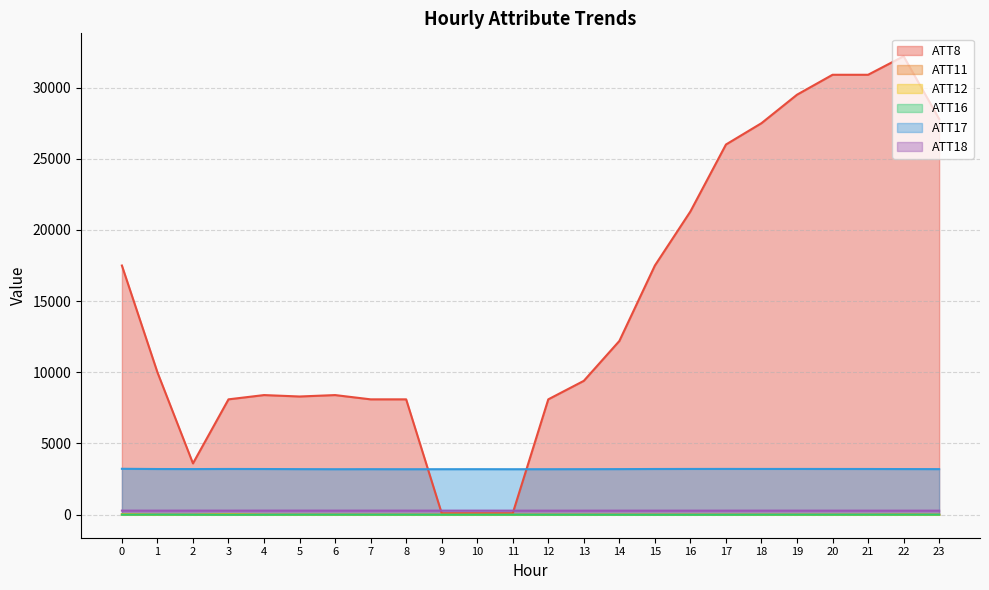

Does the chart display data point markers on the line(s)?

No